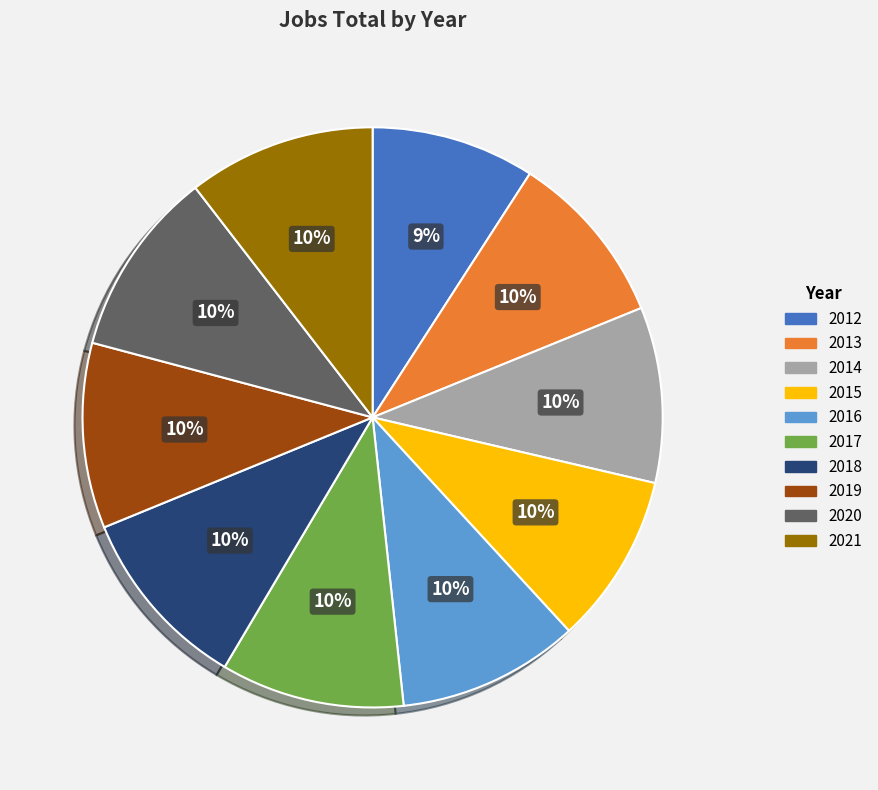

To the nearest percent, what percentage of the pie is 2015?

10%